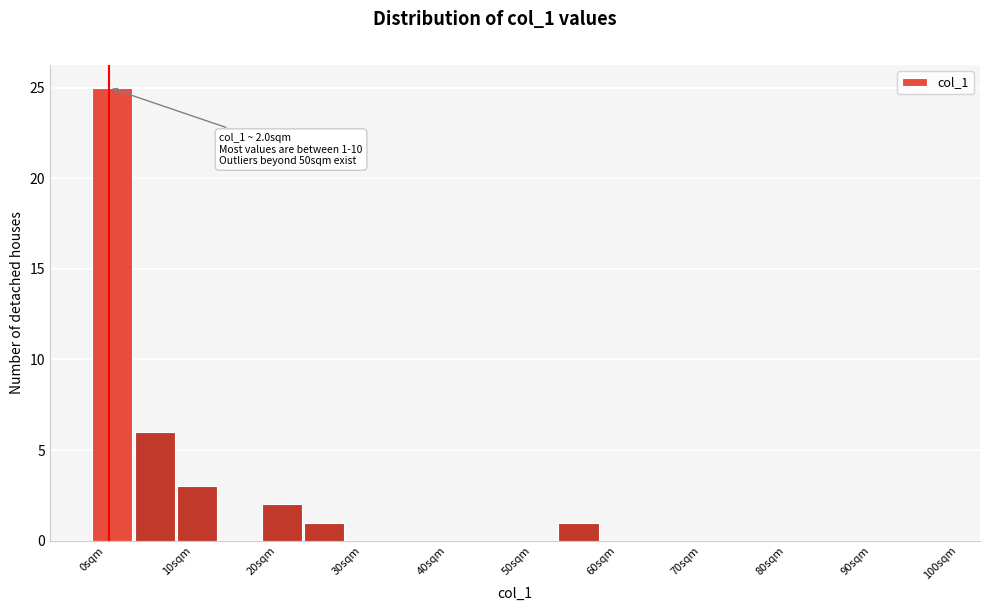

Which range on the x-axis has the tallest bar?

0 to 5